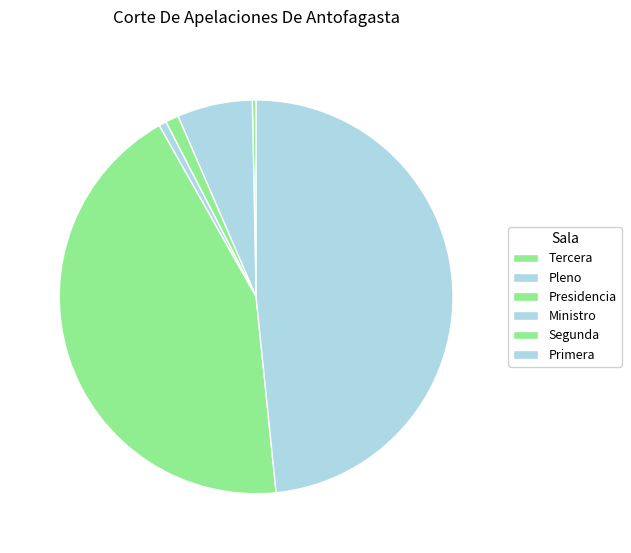

How many slices are in this pie chart?

6